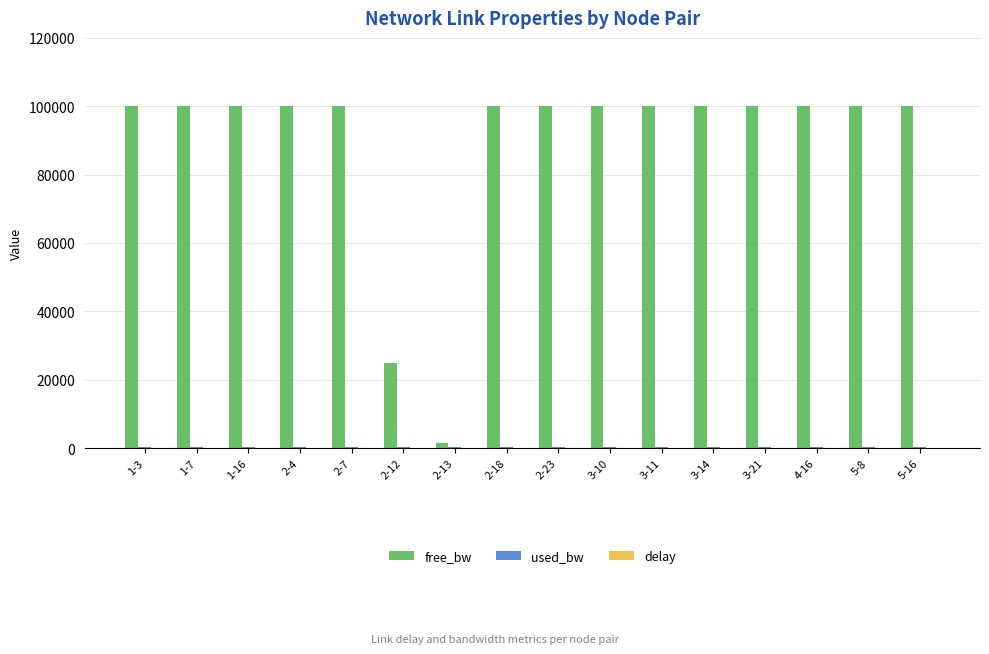

Does the chart contain stacked bars?

No